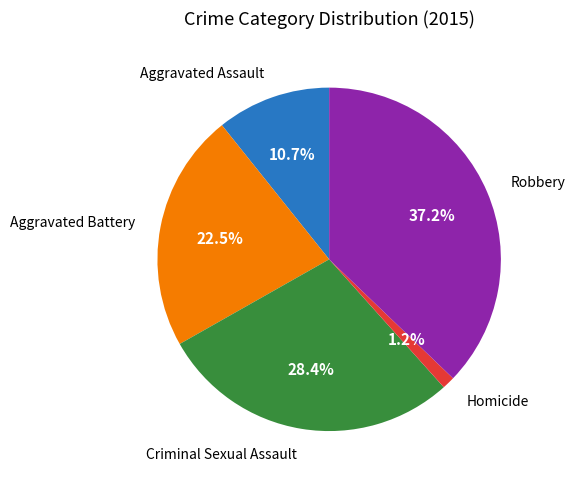

To the nearest percent, what portion does Criminal Sexual Assault represent?

28%